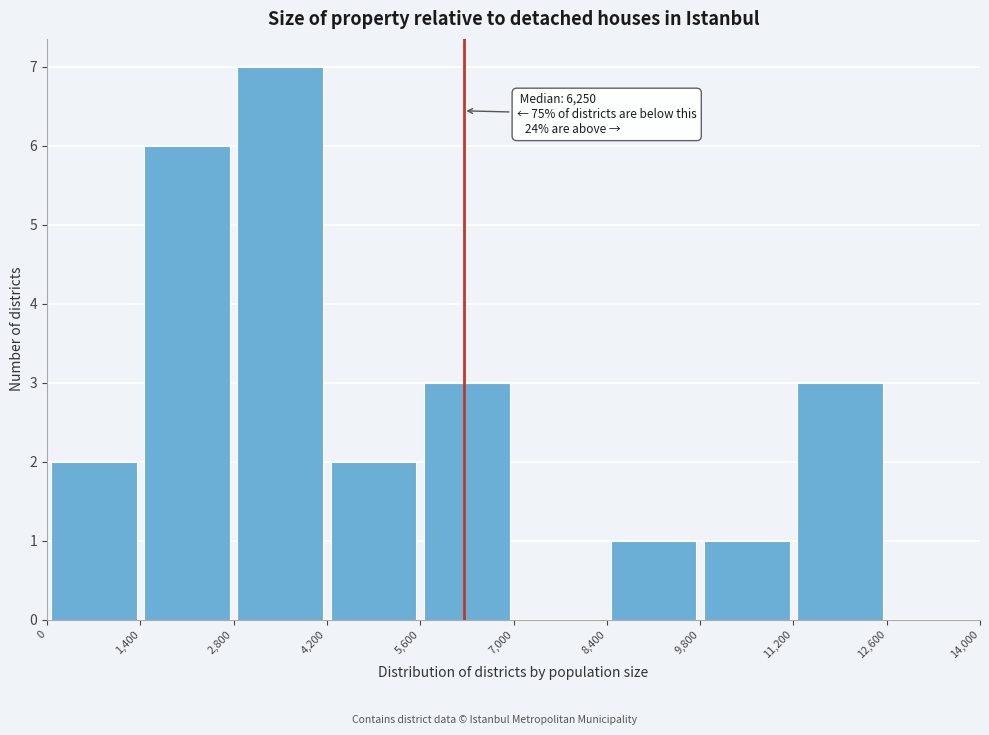

Which range on the x-axis has the tallest bar?

2,800 to 4,200